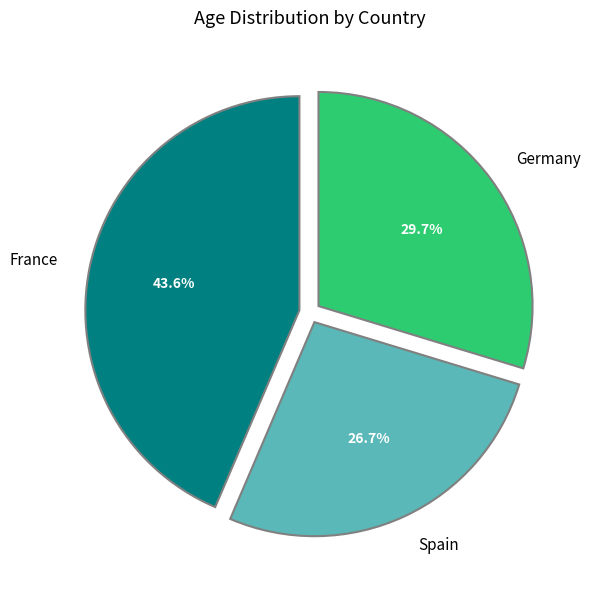

To the nearest percent, what portion does Germany represent?

30%